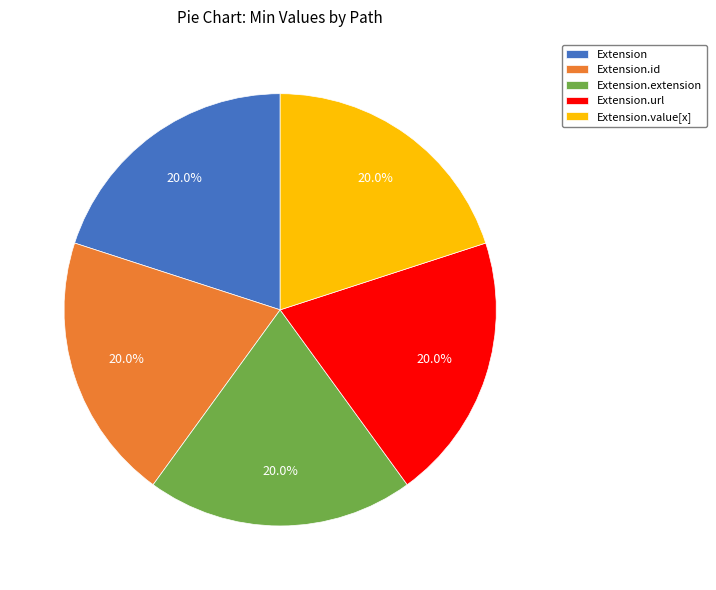

Approximately how many times larger is the value at Extension.extension compared to Extension.value[x]?

1.0